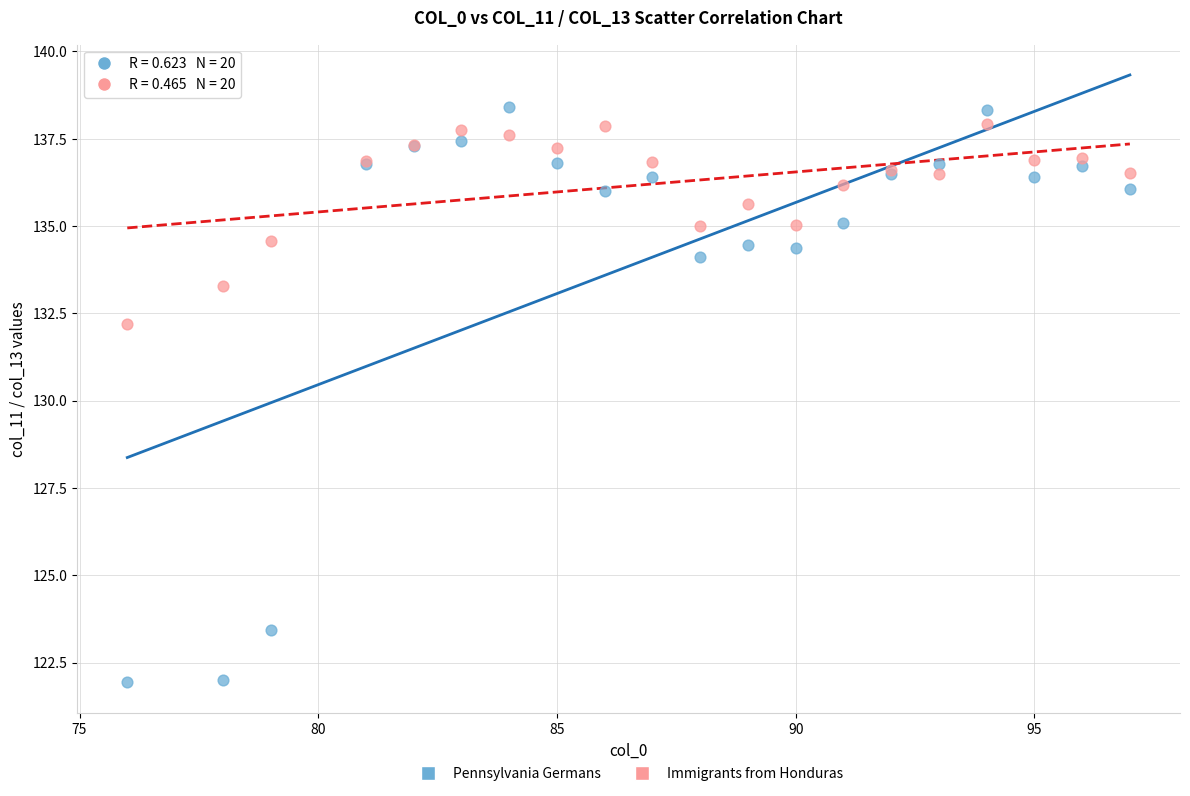

Across all series, what Y value is closest to 130?

132.2